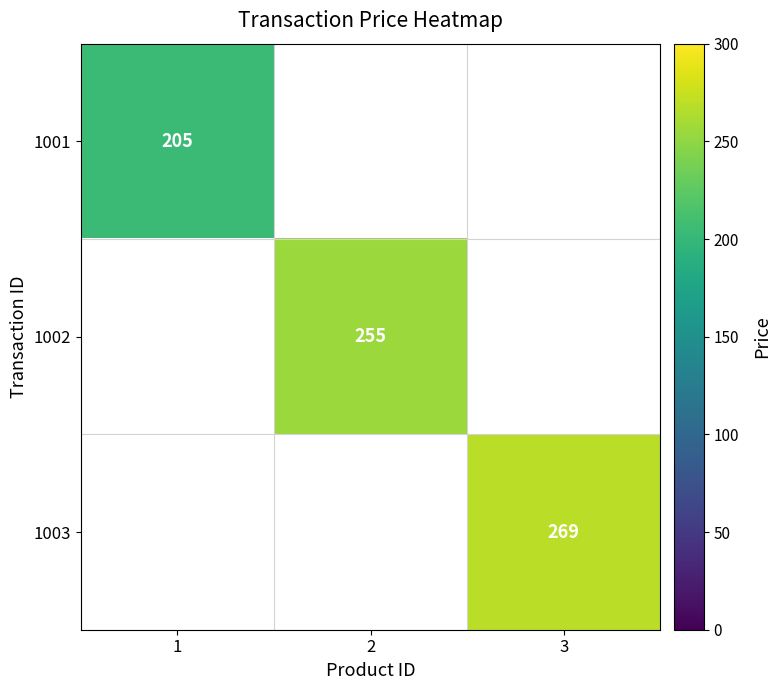

True or false: 1002 has a value of 255 at 2.

True